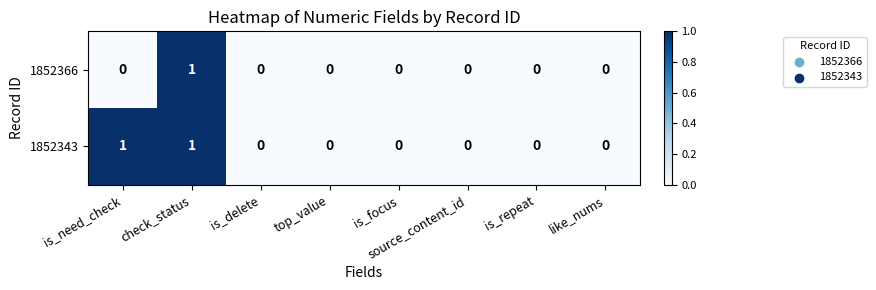

At which category is the sum across all series the highest?

check_status